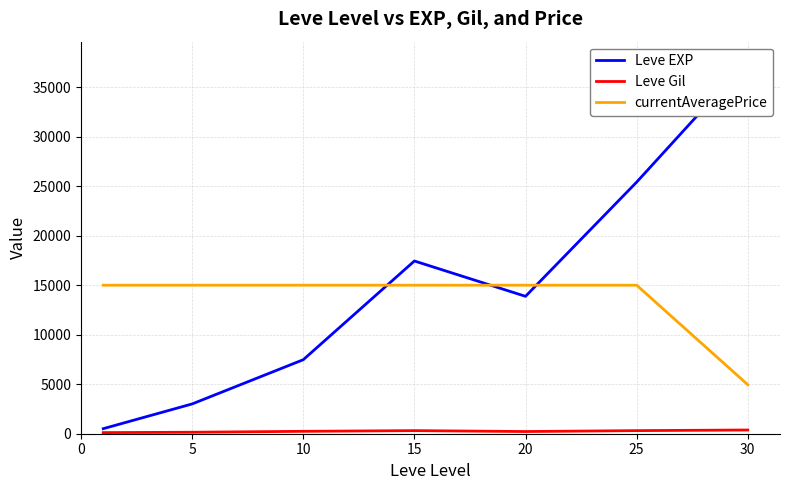

At which category is the sum across all series the highest?

30